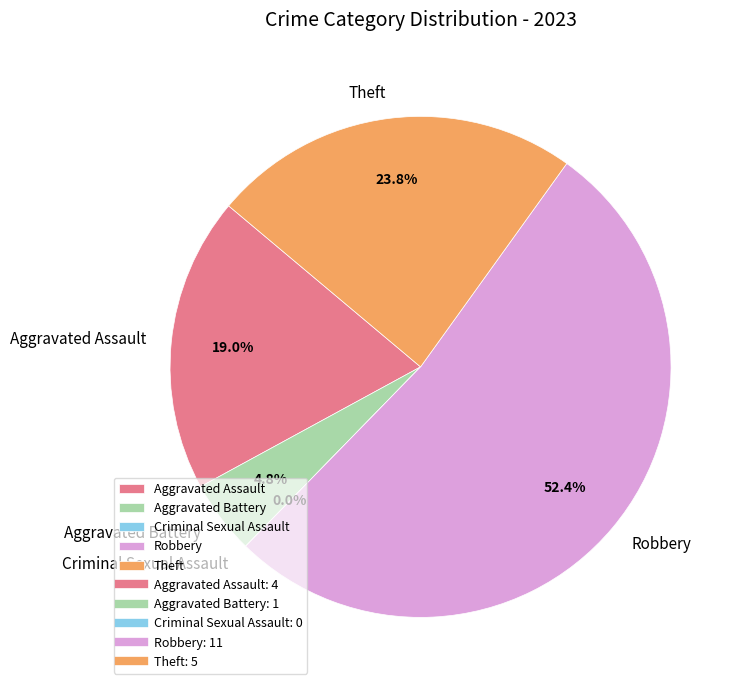

What is the majority slice?

Robbery